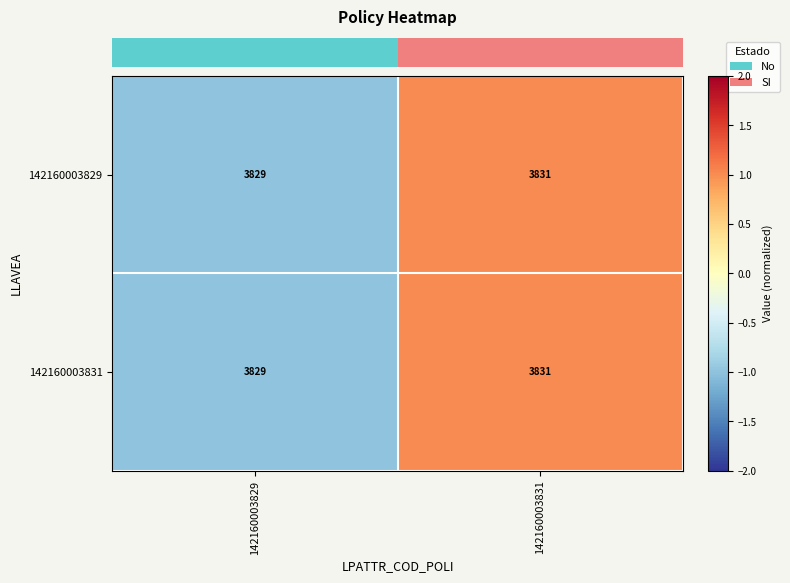

What is the sum of the 142160003829 values at 142160003829 and 142160003831?

7660